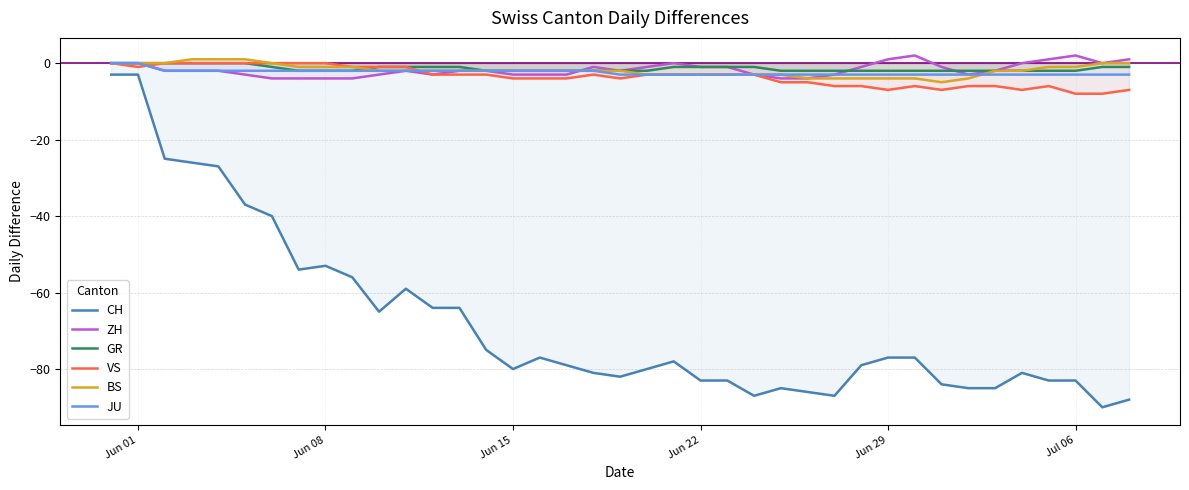

Does the chart have visible grid lines?

Yes